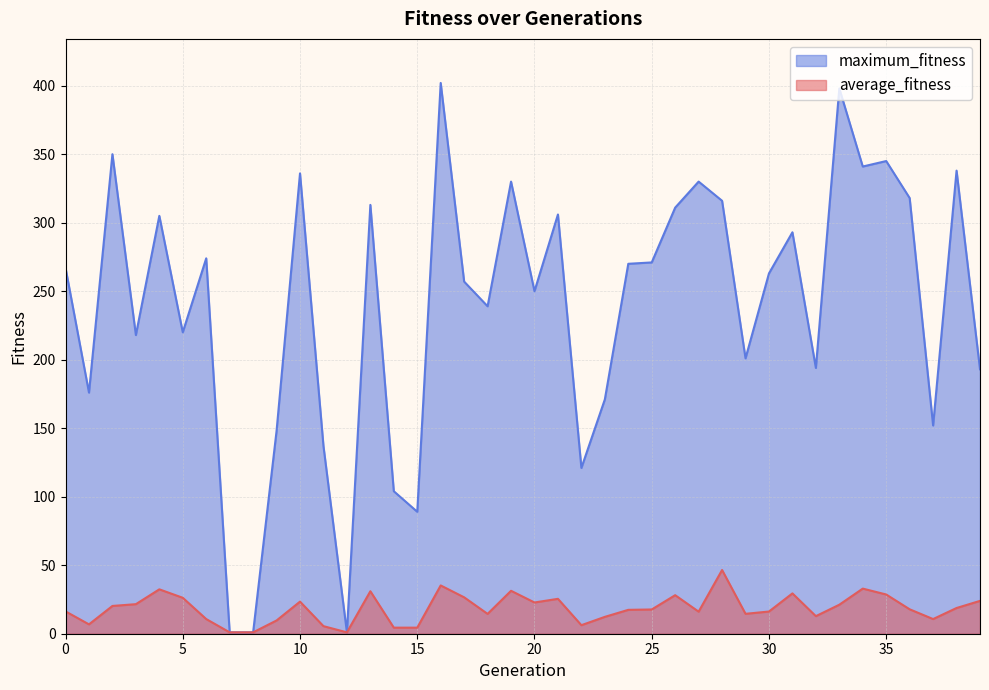

Reading left to right, list all the values displayed in this chart.

average_fitness: 16.3	6.8	20.3	21.6	32.4	26.2	10.7	1.0	1.0	9.7	23.4	5.5	1.0	31.0	4.4	4.4	35.2	26.6	14.5	31.3	22.8	25.5	6.2	12.3	17.4	17.7	28.1	16.1	46.5	14.5	16.2	29.4	12.8	21.2	32.9	28.6	17.8	10.7	18.8	24.0
maximum_fitness: 267.0	176.0	350.0	218.0	305.0	220.0	274.0	1.0	1.0	148.0	336.0	137.0	1.0	313.0	104.0	89.0	402.0	257.0	239.0	330.0	250.0	306.0	121.0	171.0	270.0	271.0	311.0	330.0	316.0	201.0	263.0	293.0	194.0	398.0	341.0	345.0	318.0	152.0	338.0	193.0